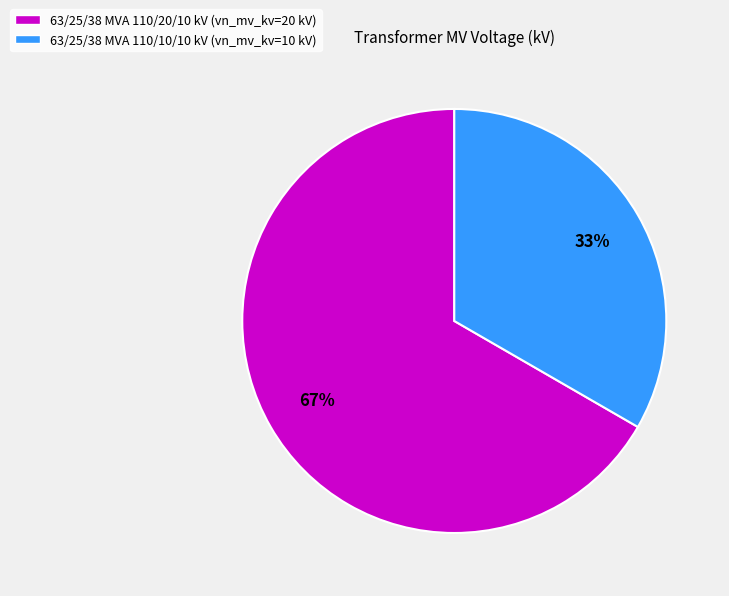

Which has a higher value, 63/25/38 MVA 110/10/10 kV (vn_mv_kv=10 kV) or 63/25/38 MVA 110/20/10 kV (vn_mv_kv=20 kV)?

63/25/38 MVA 110/20/10 kV (vn_mv_kv=20 kV)